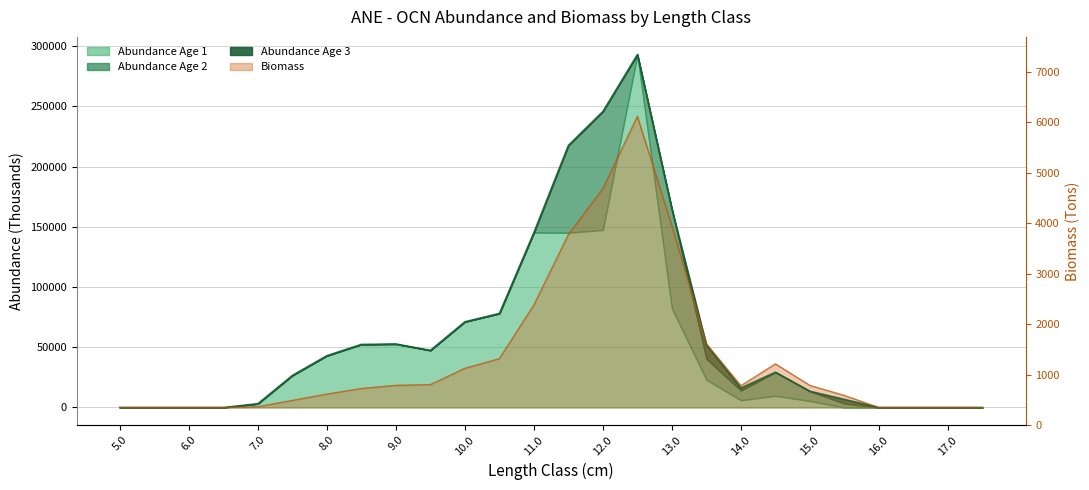

What is the greatest value displayed?

292970